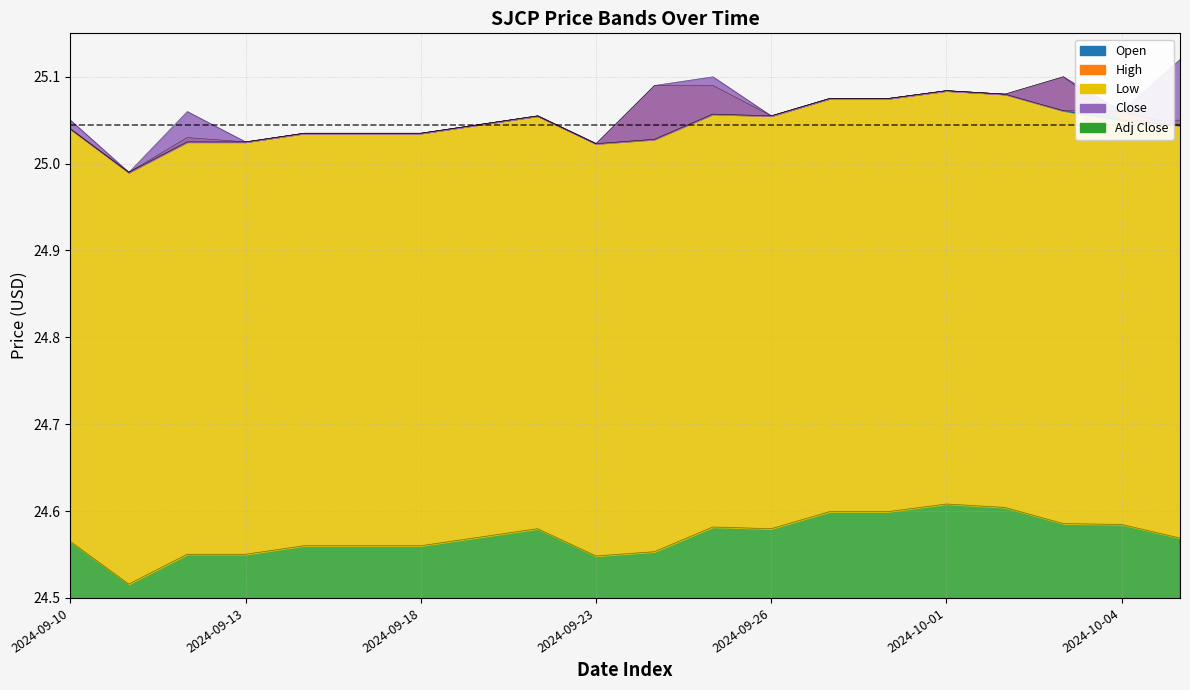

Which series has the largest range (max minus min)?

High